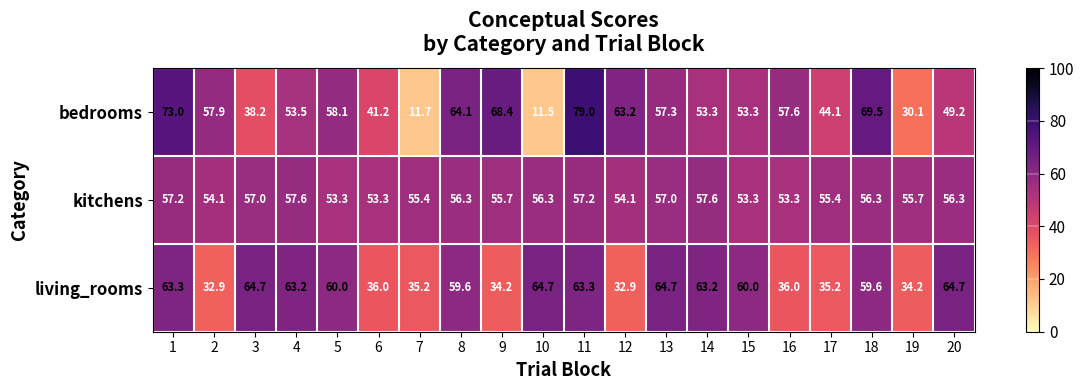

What is the maximum value shown in the chart?

79.0